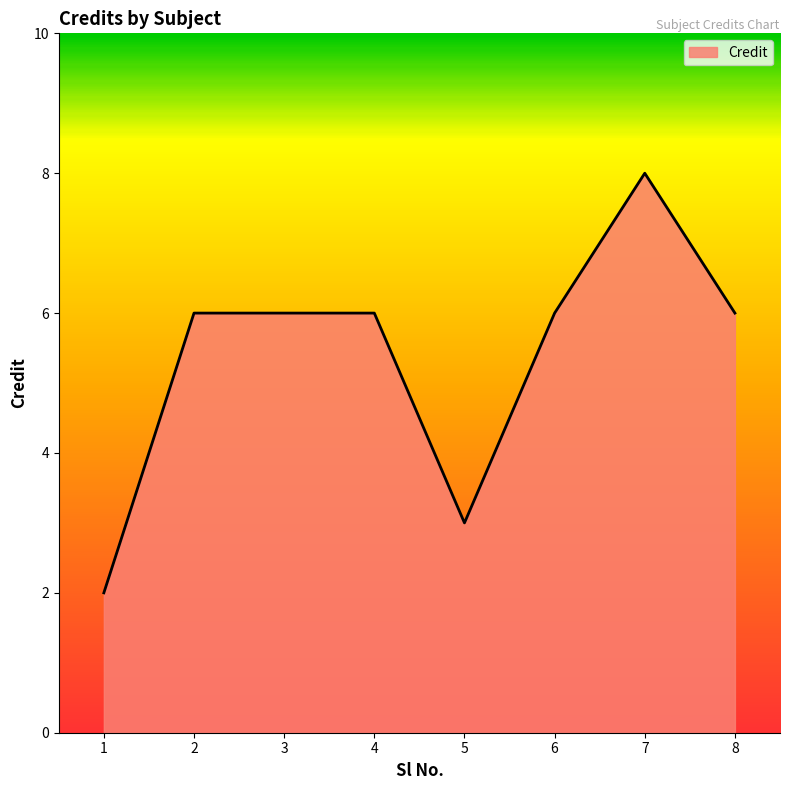

What is the difference between the maximum and minimum values?

6